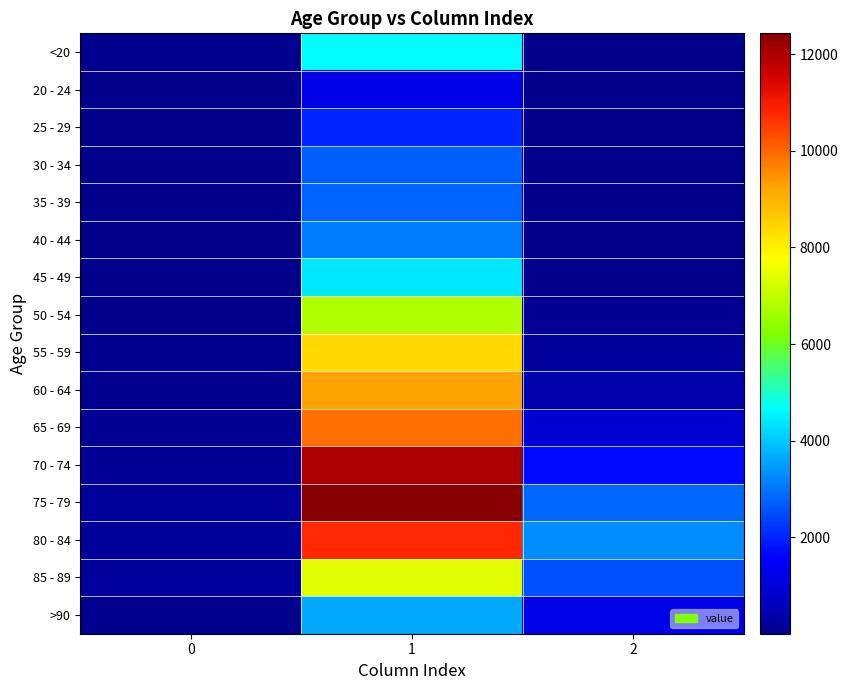

At how many categories does at least one series exceed 10427?

1